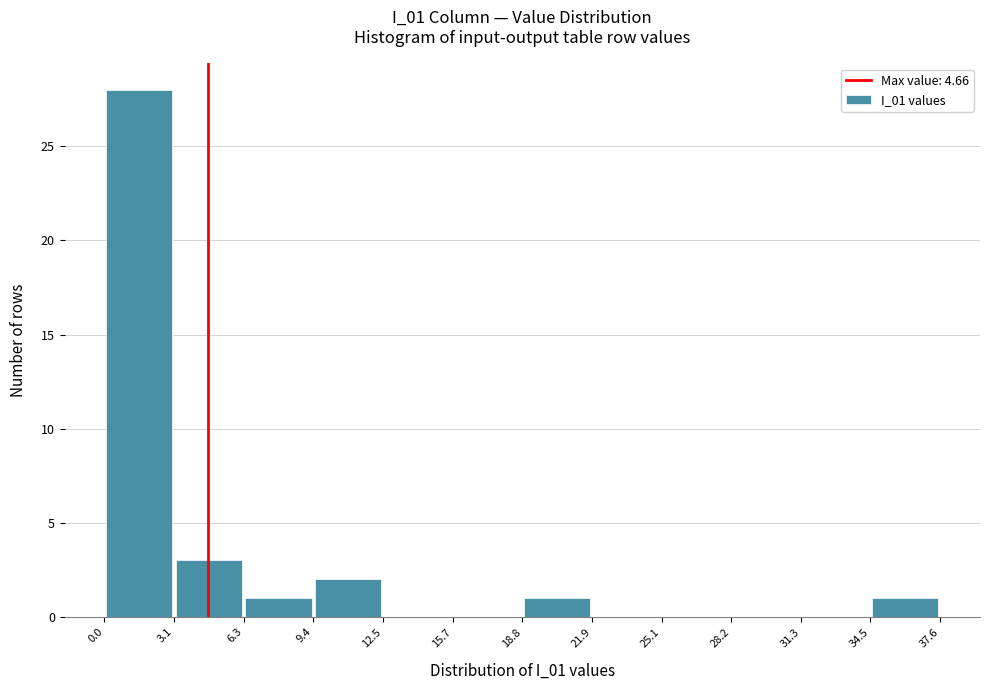

What is the height of the bar covering 3.1 to 6.3 on the x-axis? The values are not printed on the chart, so give them approximately, as read against the axis.

3